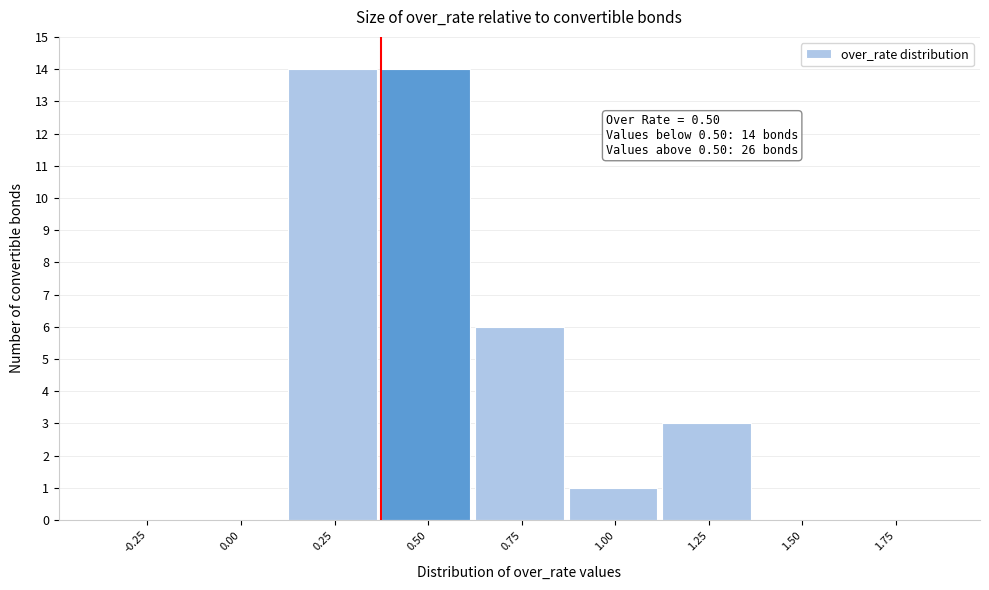

Reading left to right, transcribe all the data shown in this chart.

-0.25=0	0.00=0	0.25=14	0.50=14	0.75=6	1.00=1	1.25=3	1.50=0	1.75=0